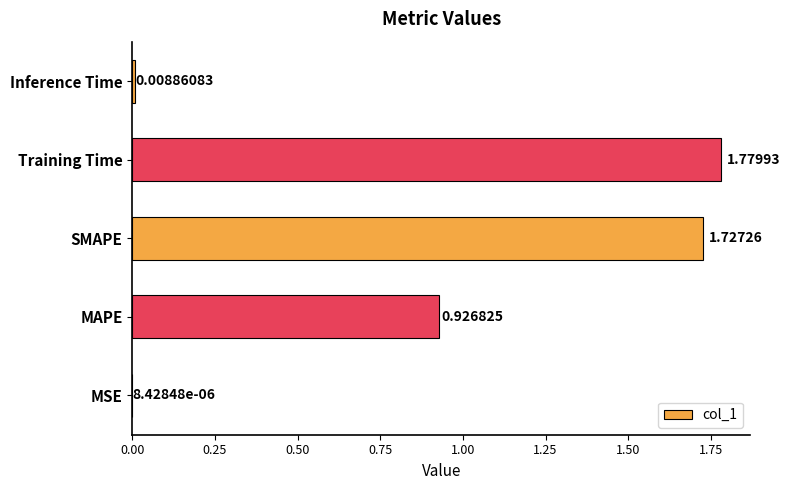

Which category has the highest value across all series?

Training Time